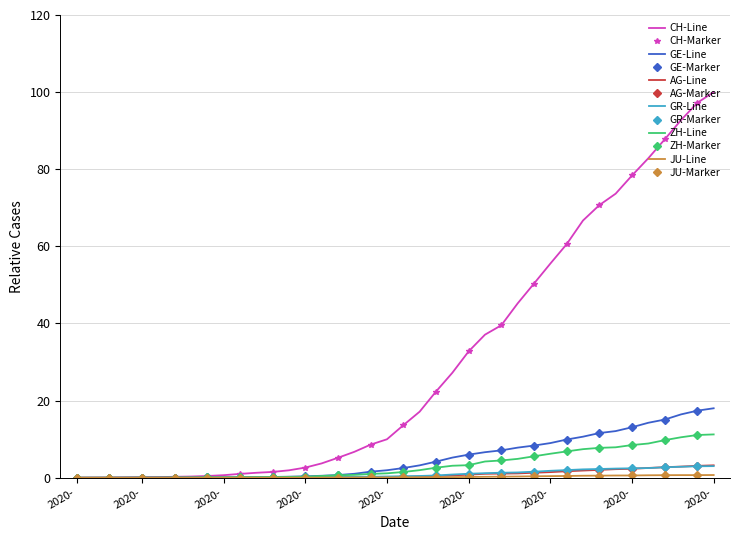

True or false: GR and ZH cross at least once.

False